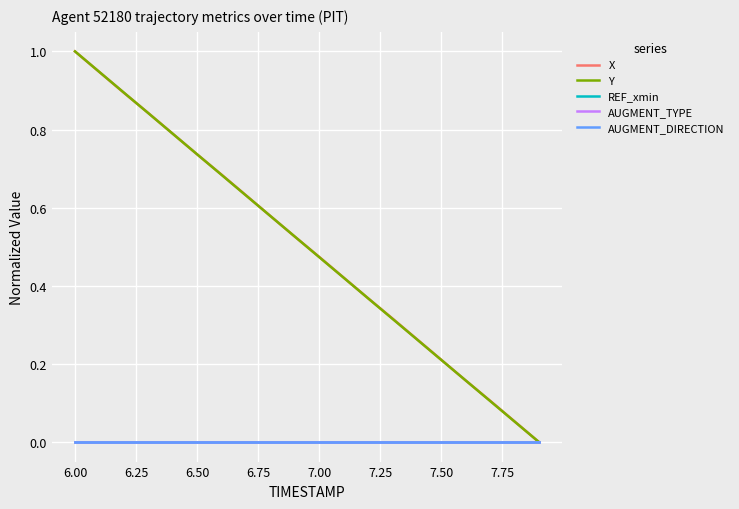

Does the chart display data point markers on the line(s)?

No